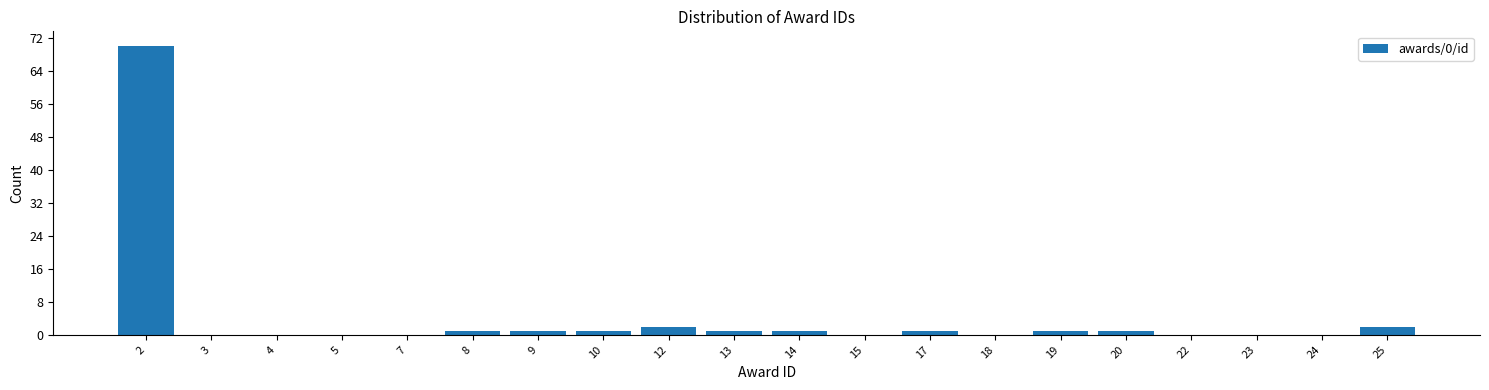

Reading left to right, list all the values displayed in this chart.

2=70	3=0	4=0	5=0	7=0	8=1	9=1	10=1	12=2	13=1	14=1	15=0	17=1	18=0	19=1	20=1	22=0	23=0	24=0	25=2